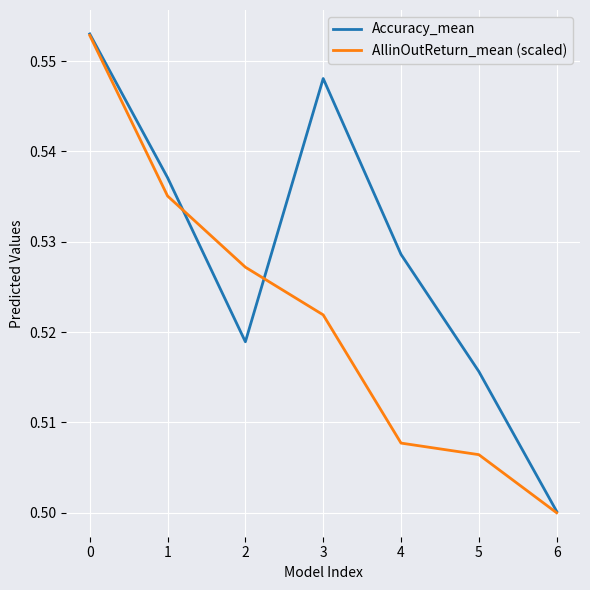

Which label corresponds to the smallest value in the chart?

6